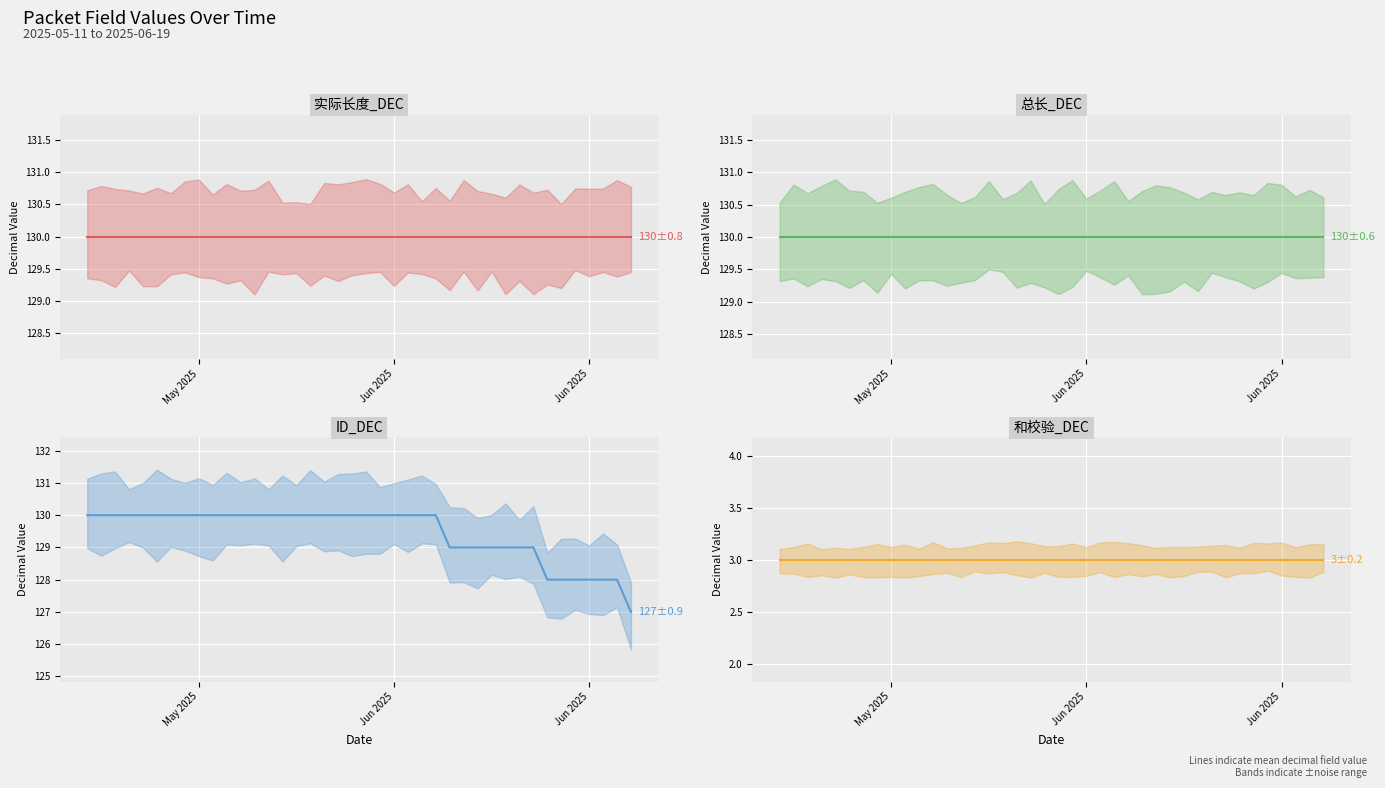

Which series has the largest total across all categories?

实际长度_DEC